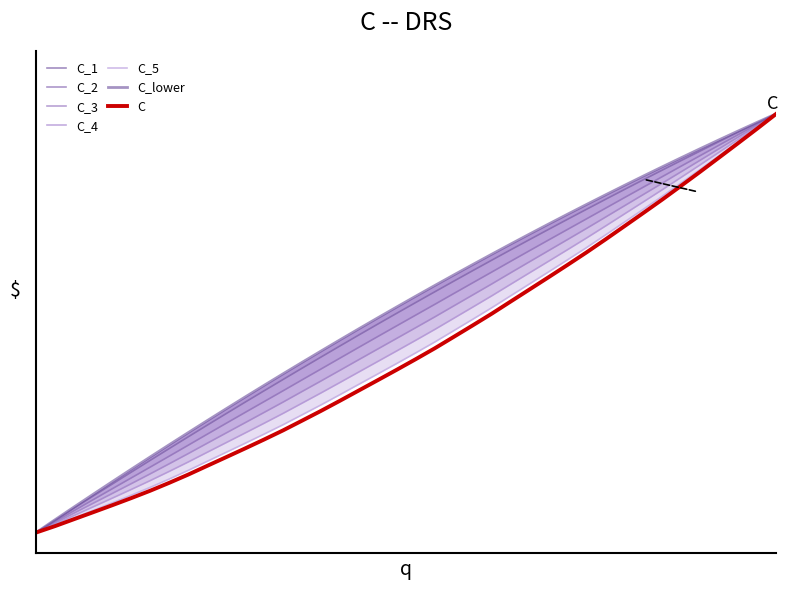

Which has a higher value, 1 or 15?

15